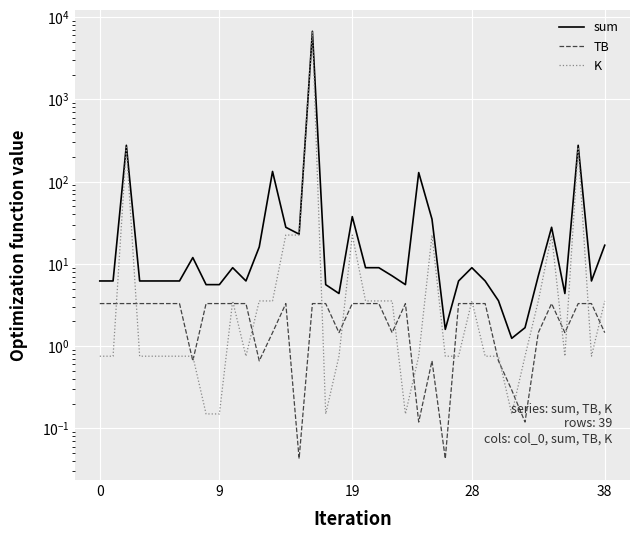

In K, how many points are higher than both neighbors (excluding endpoints)?

8